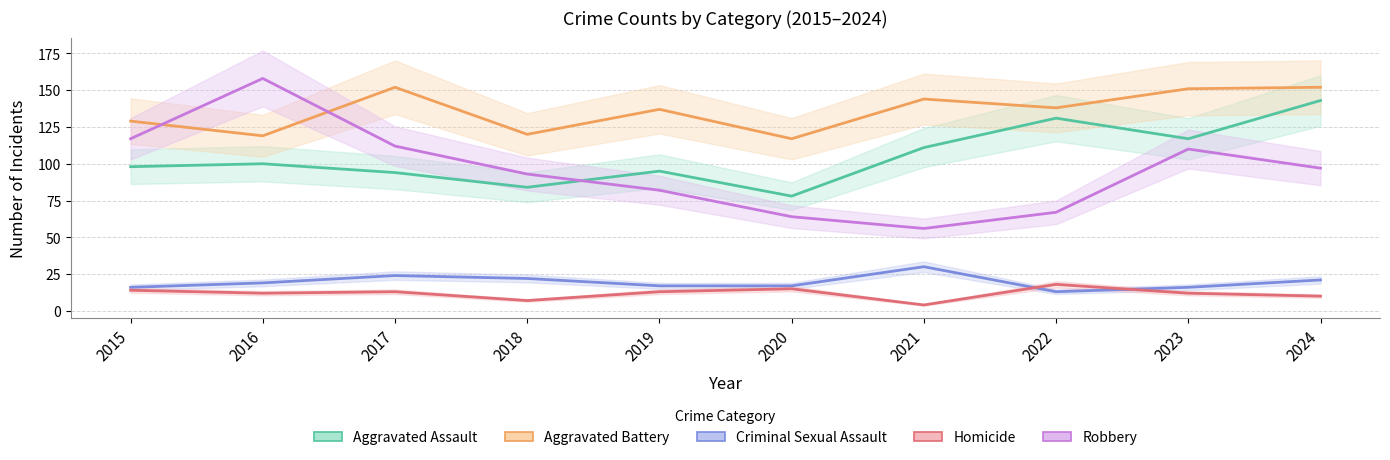

Is it true that Homicide equals 10 at 2018?

False